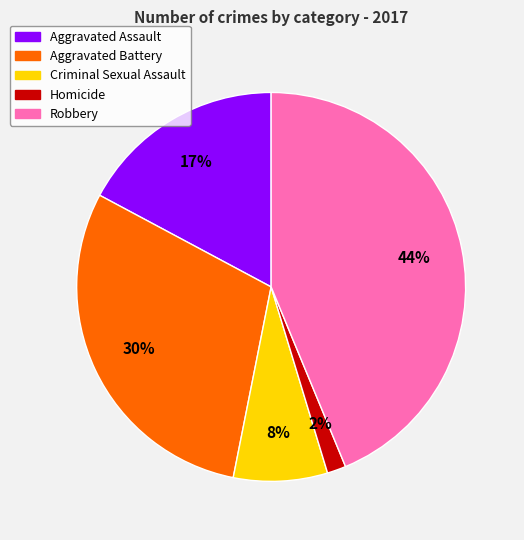

Combined, do Homicide and Robbery account for over 50%?

No